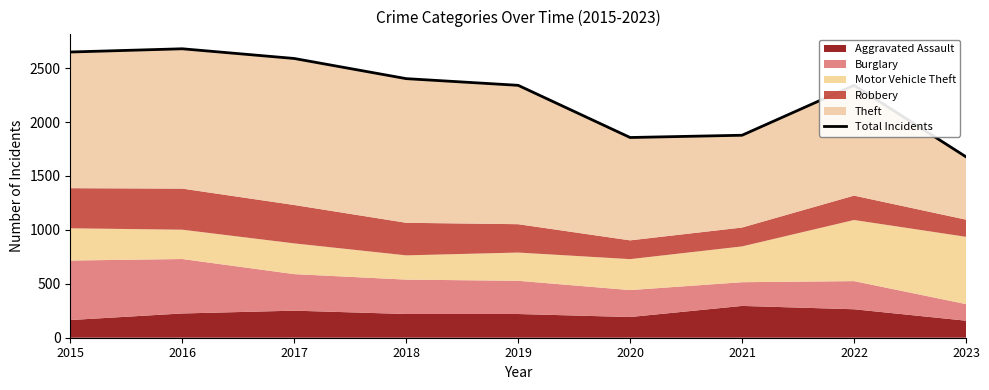

What is the difference between the maximum and minimum values?

1002